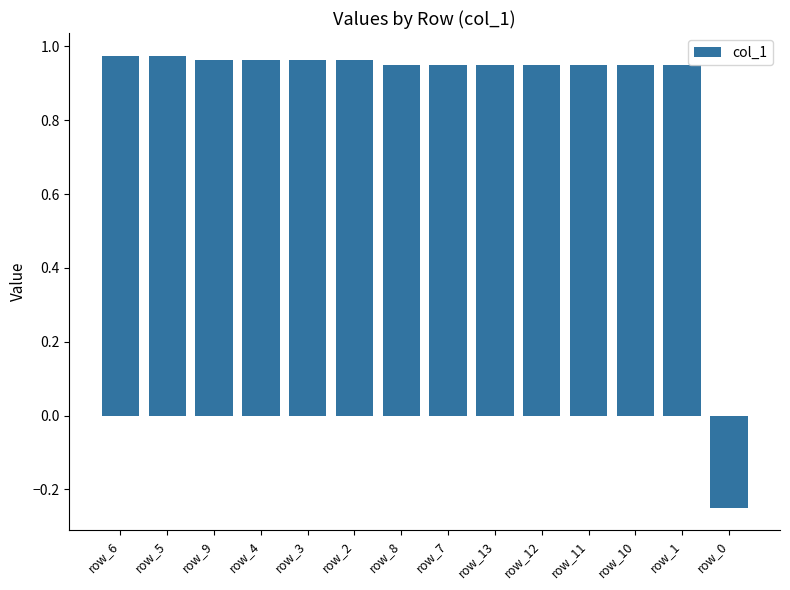

What is the average value?

0.9